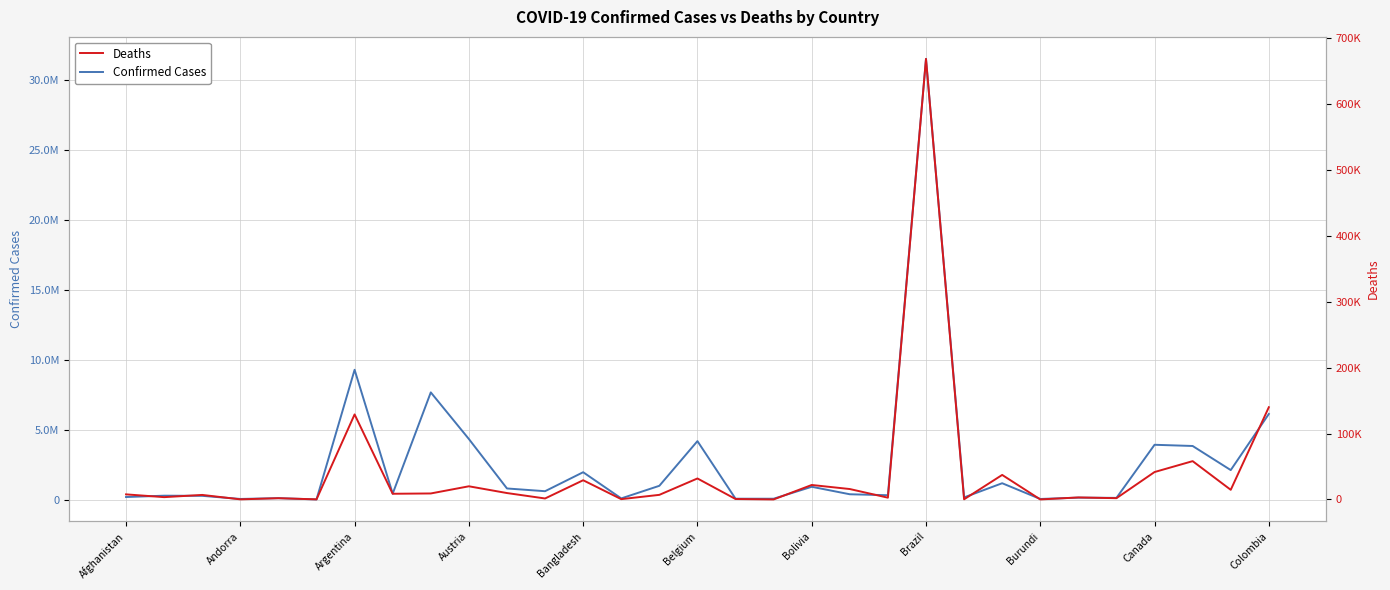

How many lines are shown in the chart?

2